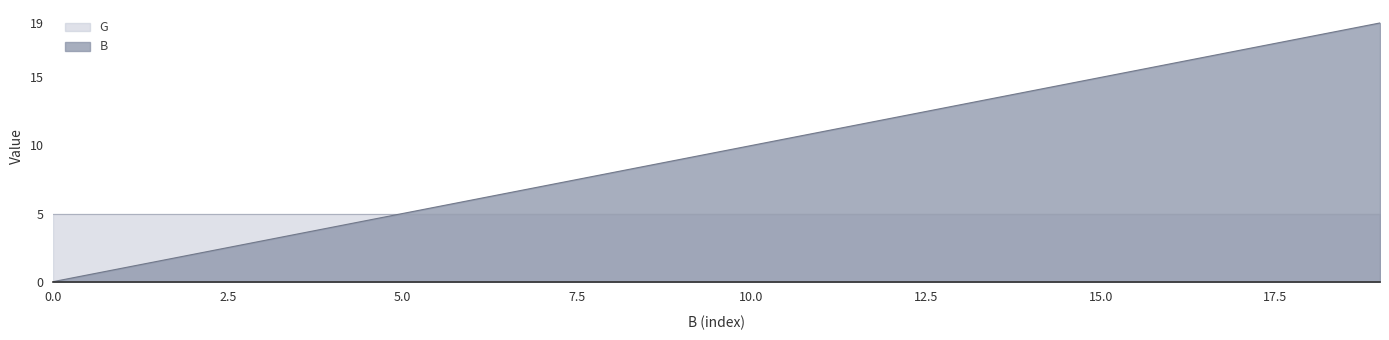

Rank the categories by value from lowest to highest.

0, 1, 2, 3, 4, 5, 6, 7, 8, 9, 10, 11, 12, 13, 14, 15, 16, 17, 18, 19